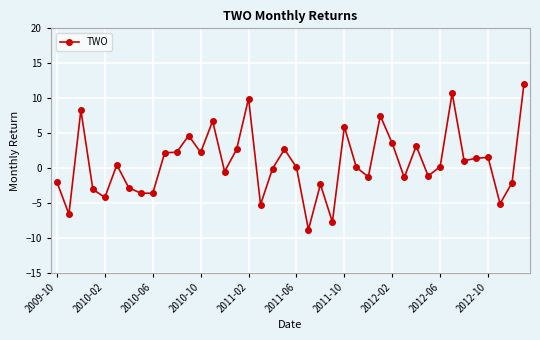

What is the average value?

0.7